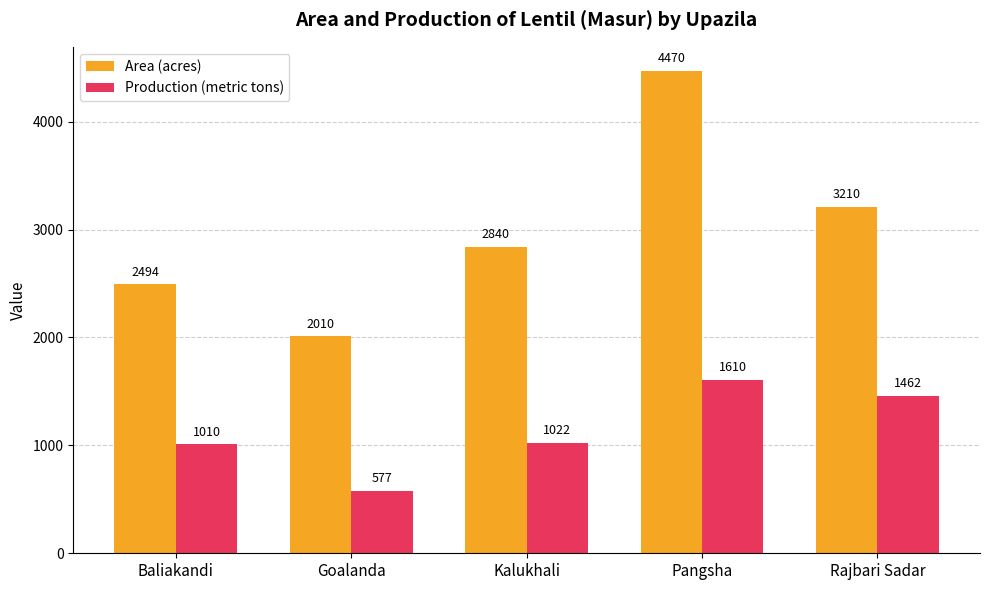

What is the sum of all Area (acres) values?

15024